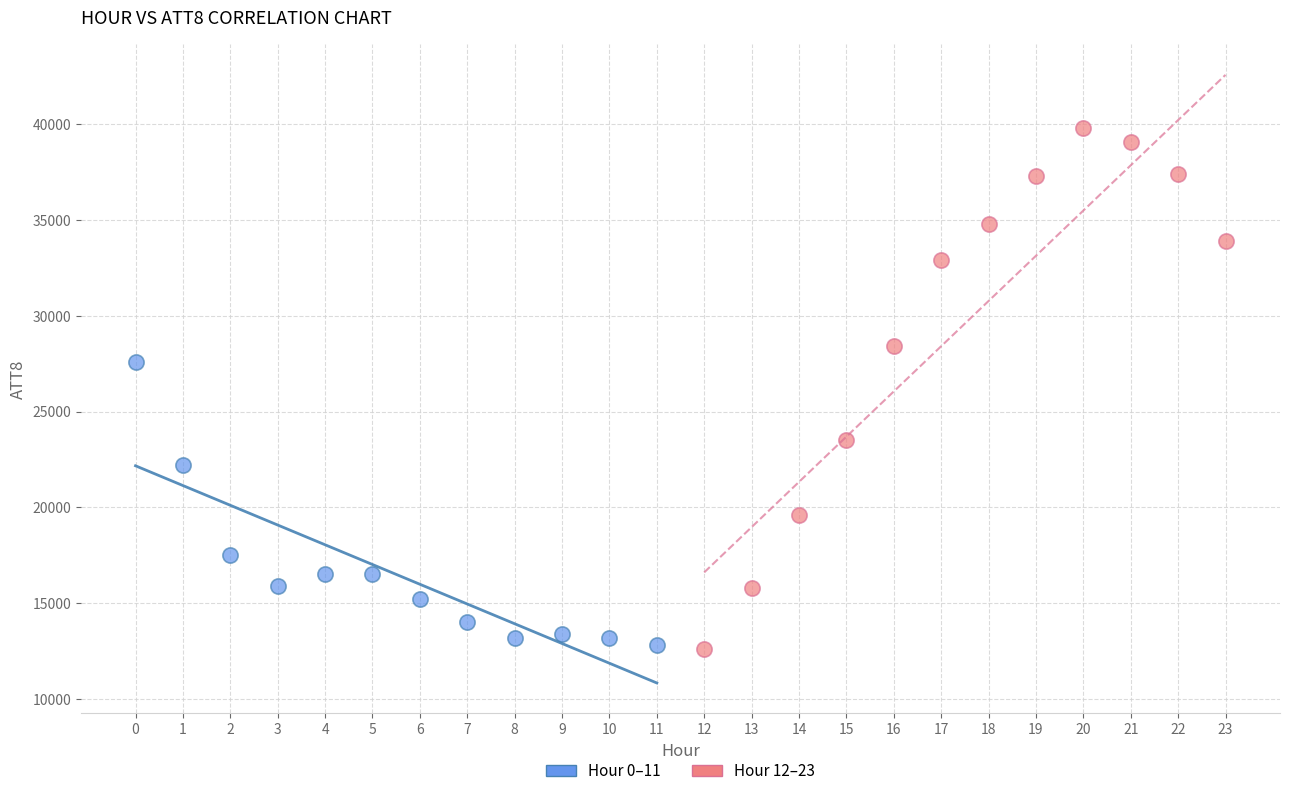

What are all the series names shown in the legend?

Hour 0–11, Hour 12–23